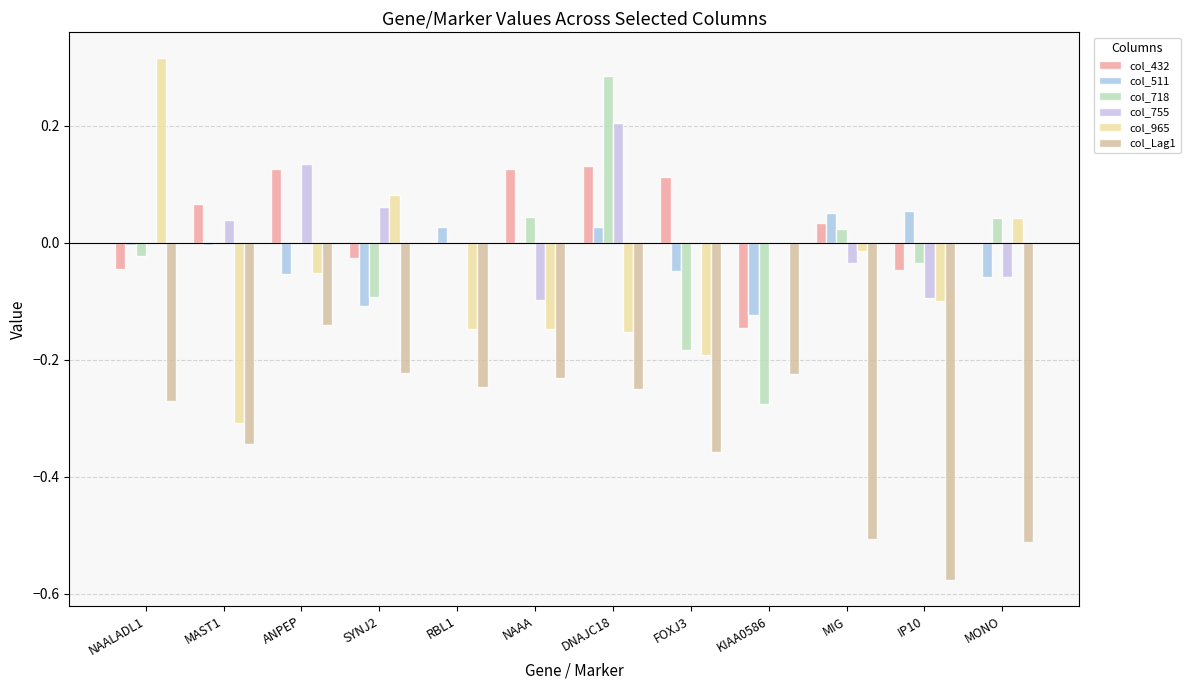

The col_432 series shows 0.0 at RBL1. True or false?

True